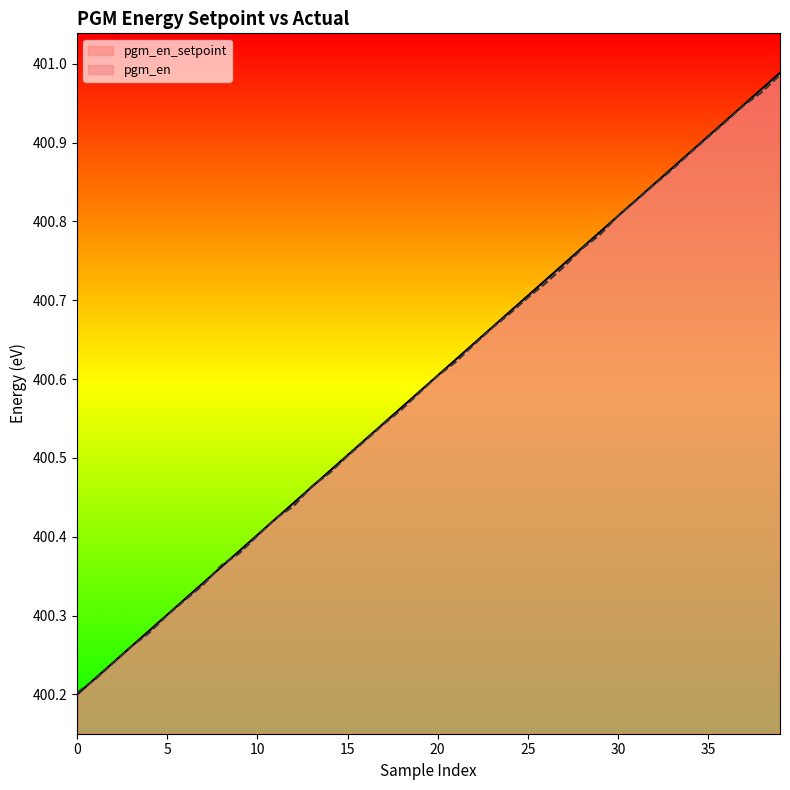

How many lines are shown in the chart?

2